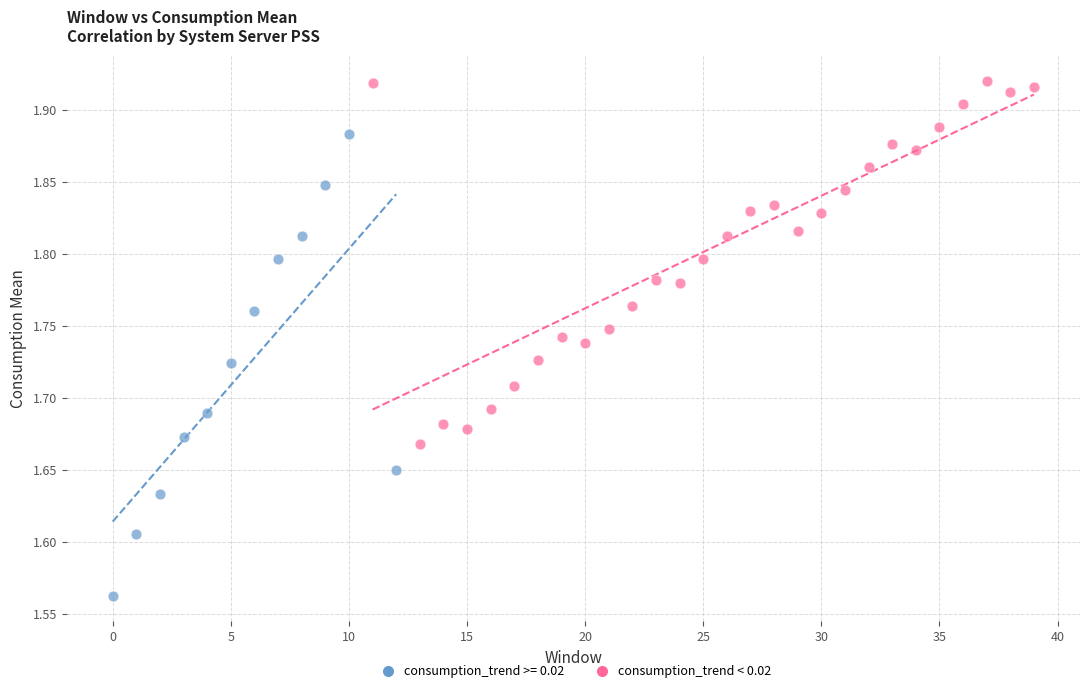

Which series reaches the maximum Y coordinate?

consumption_trend < 0.02